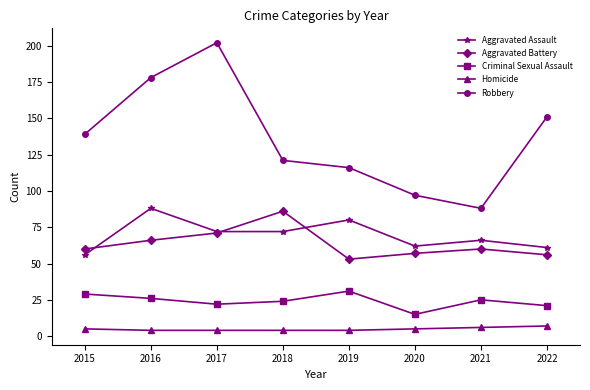

Where is the first local minimum for Robbery?

2021